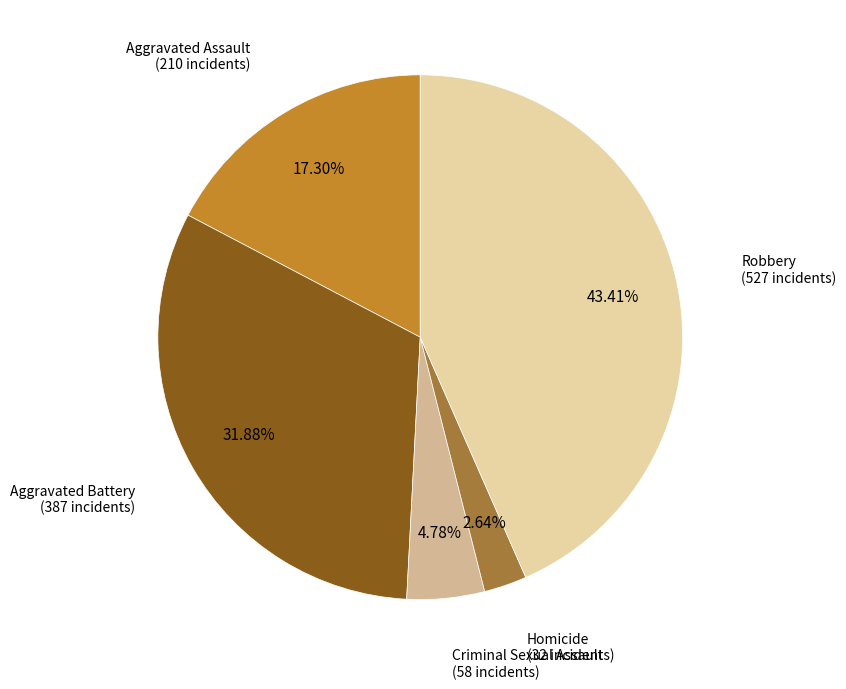

Which has a higher value, Aggravated Battery or Criminal Sexual Assault?

Aggravated Battery